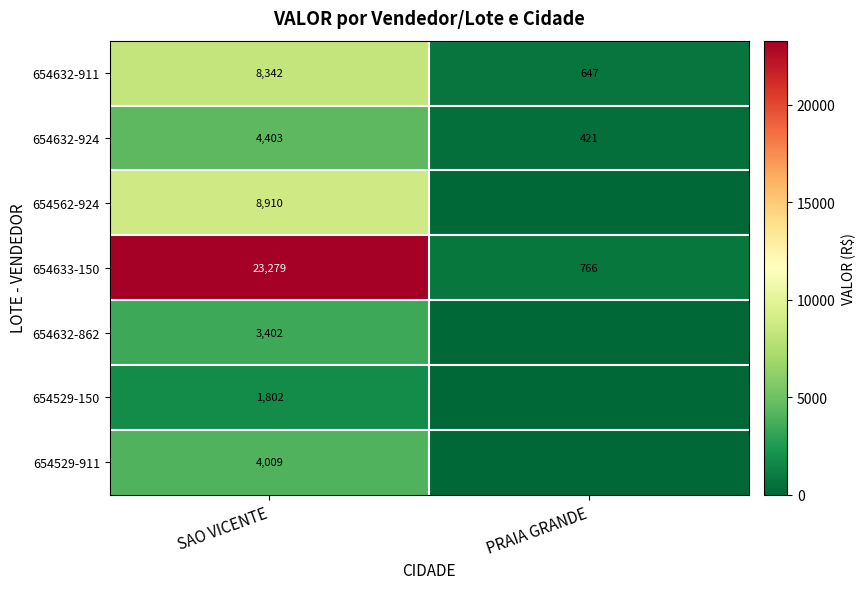

What is the sum of all 654632-911 values?

8989